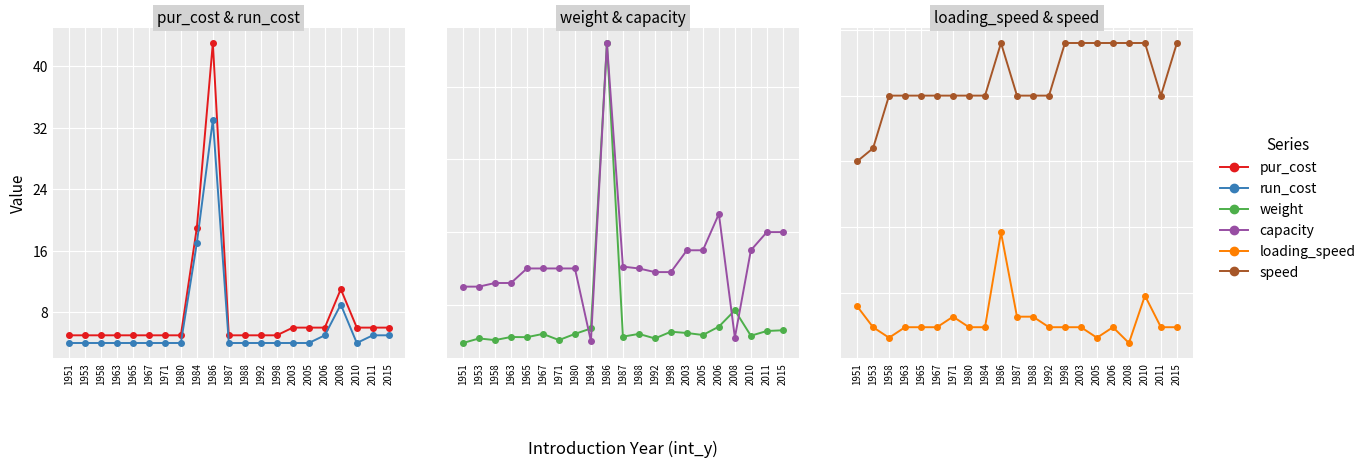

What is the value of the speed point at the 3rd from the left?

100.0